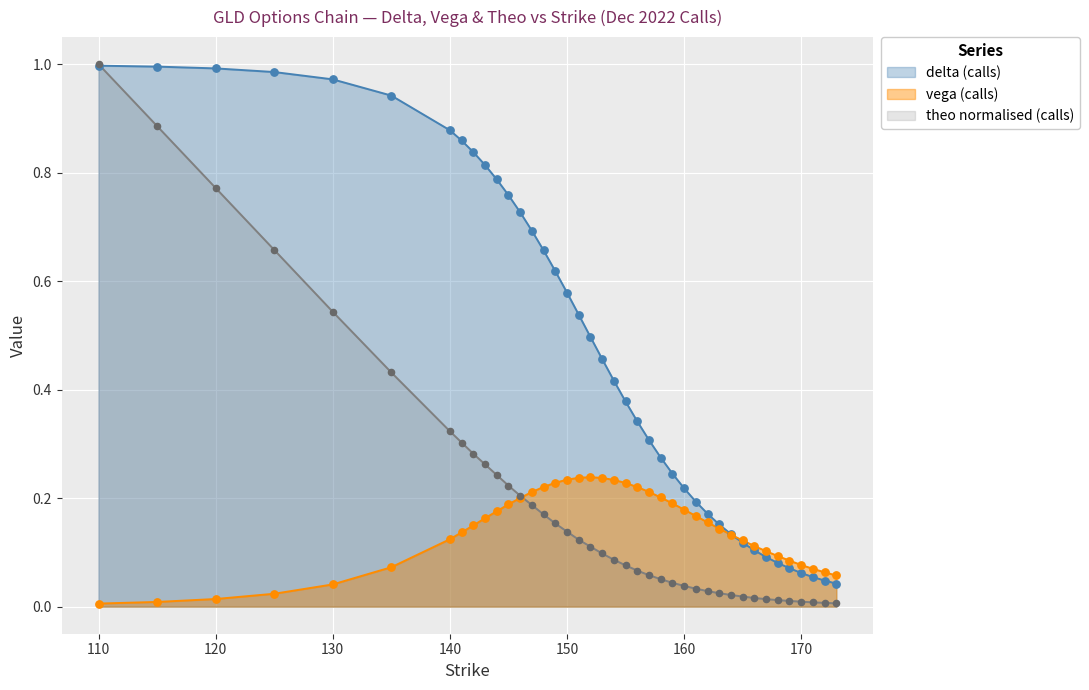

Which series has the largest total across all categories?

delta (calls)